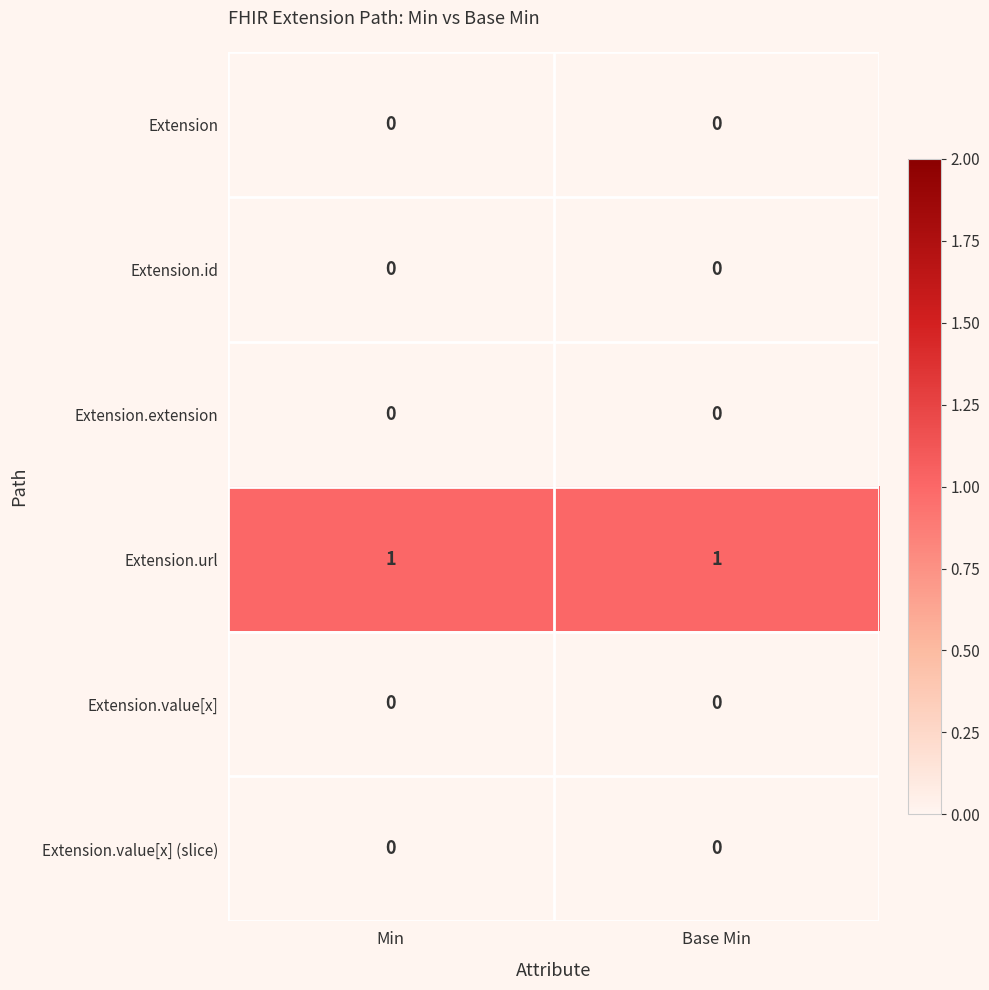

Reading left to right, list all the values displayed in this chart.

Extension: 0	0
Extension.id: 0	0
Extension.extension: 0	0
Extension.url: 1	1
Extension.value[x]: 0	0
Extension.value[x] (slice): 0	0